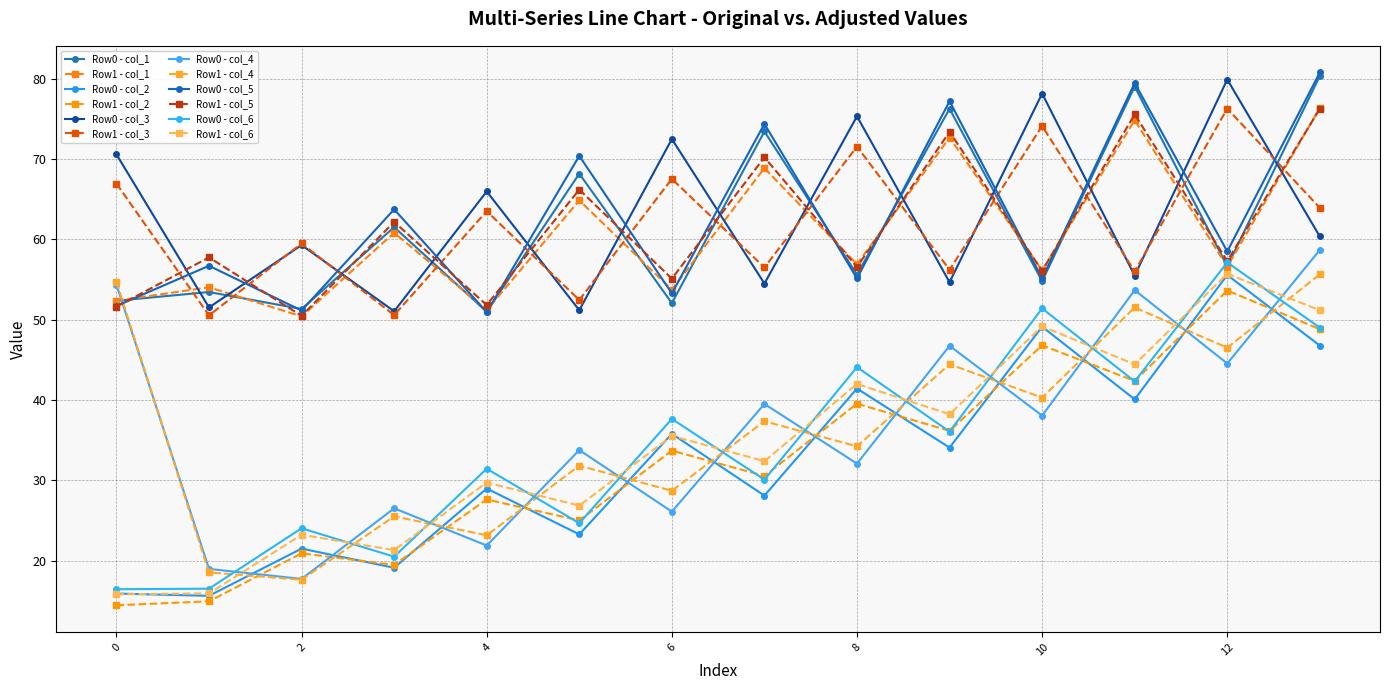

What is the smallest value displayed?

14.4